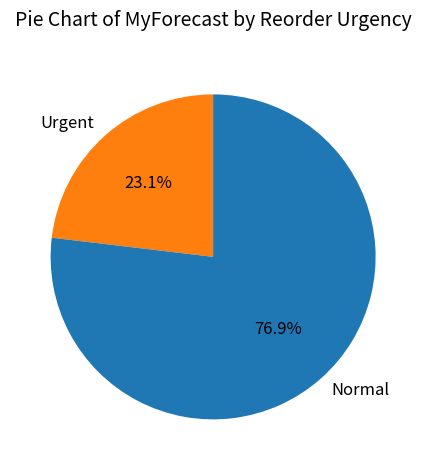

To the nearest percent, what is the average slice percentage?

50%